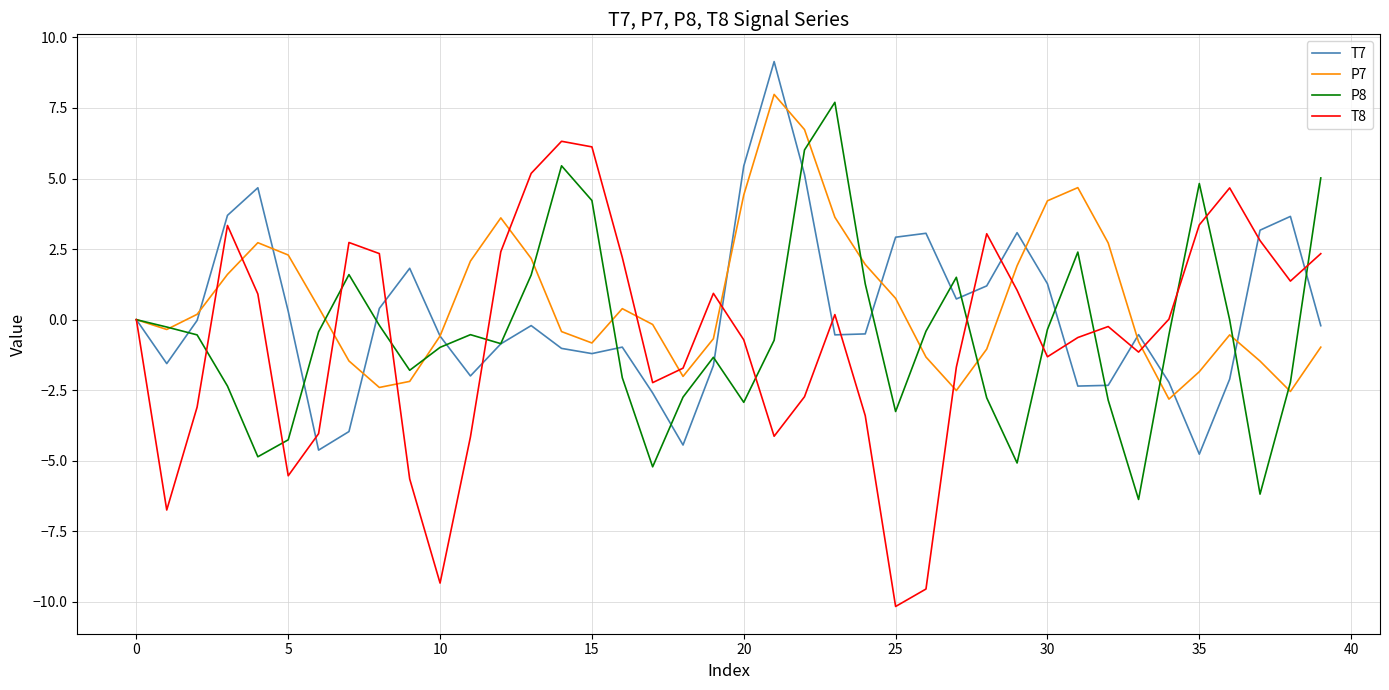

What is the minimum value shown in the chart?

-10.2